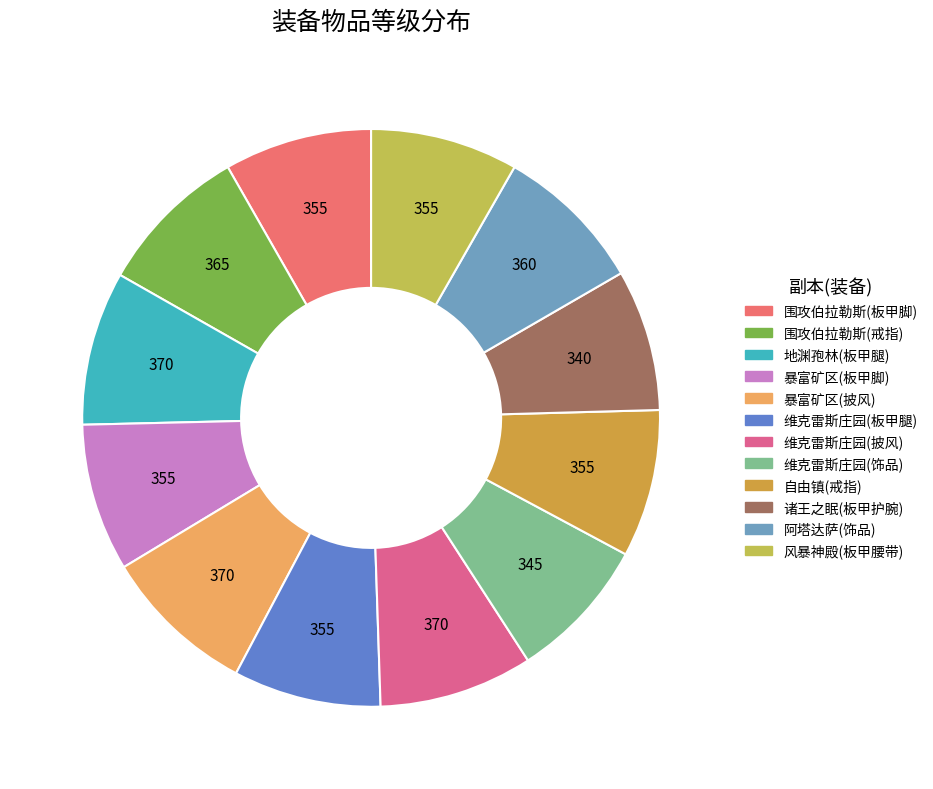

Is 自由镇(戒指) the majority of the pie?

No